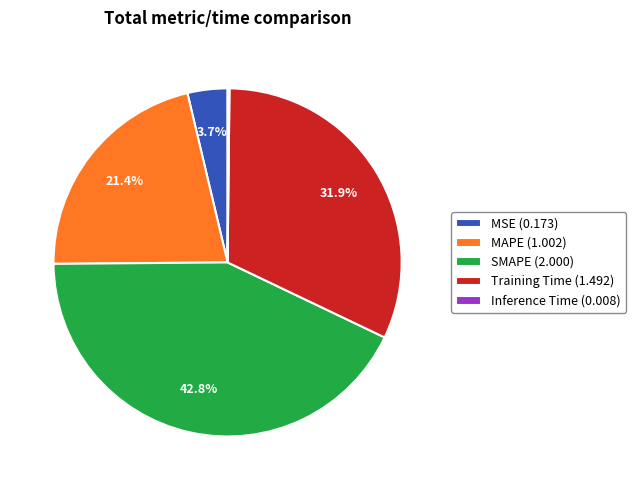

What percentage do MSE (0.173) and SMAPE (2.000) together represent?

46.5%